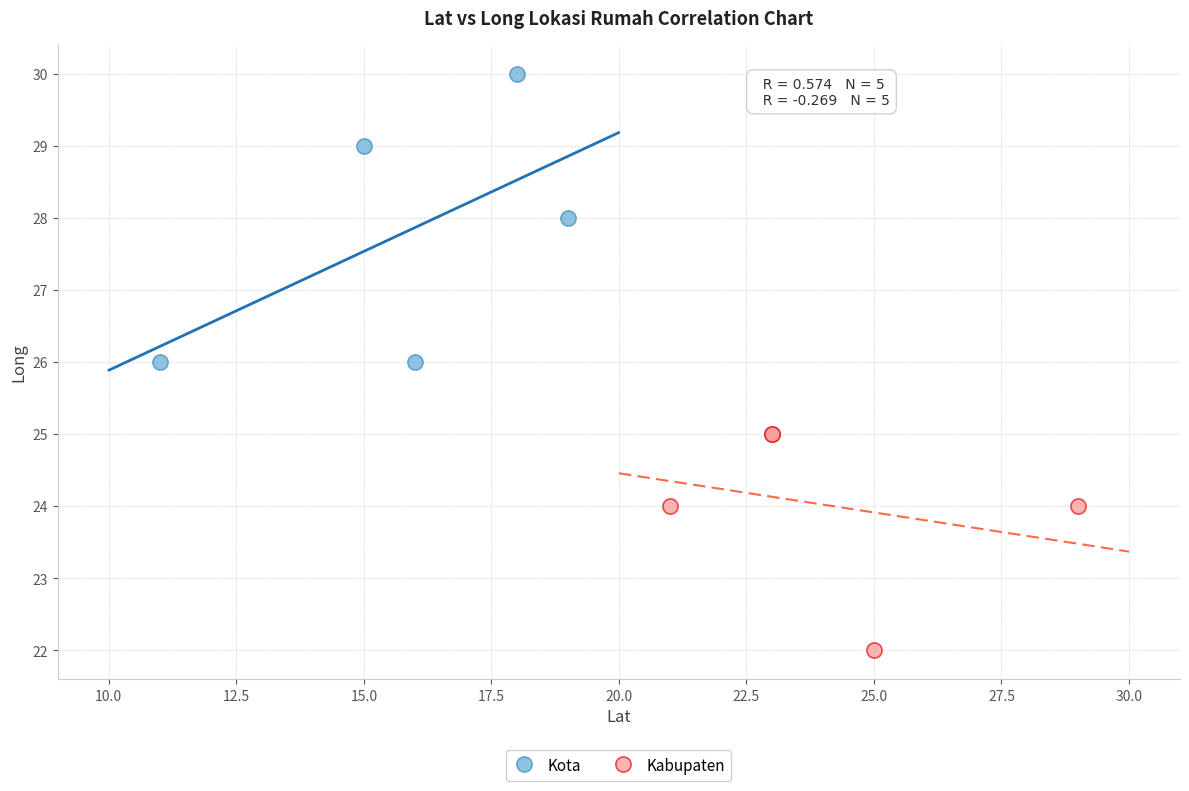

What are all the series names shown in the legend?

Kota, Kabupaten